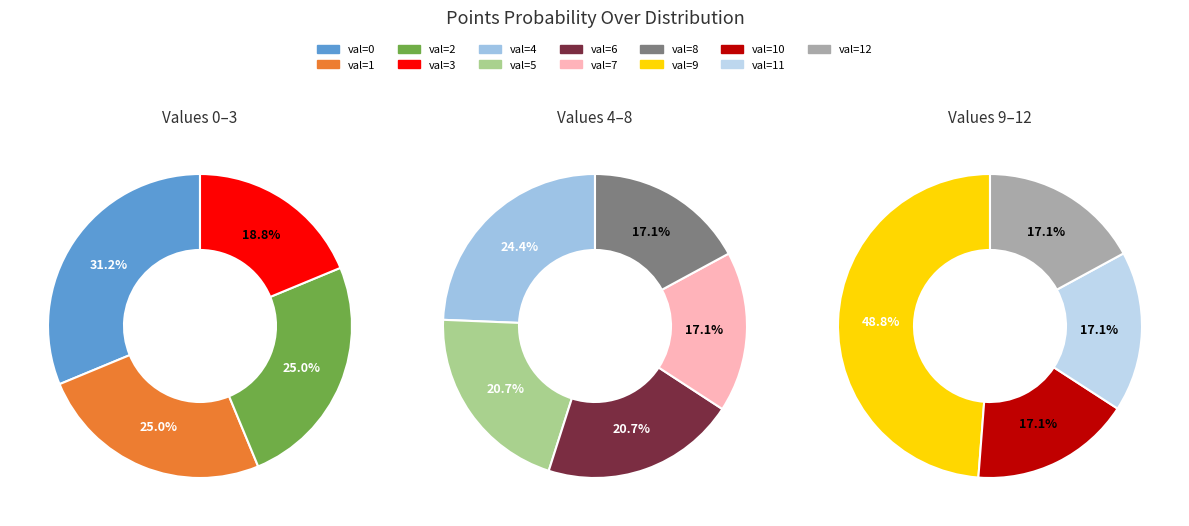

Is there a majority slice in this chart?

No